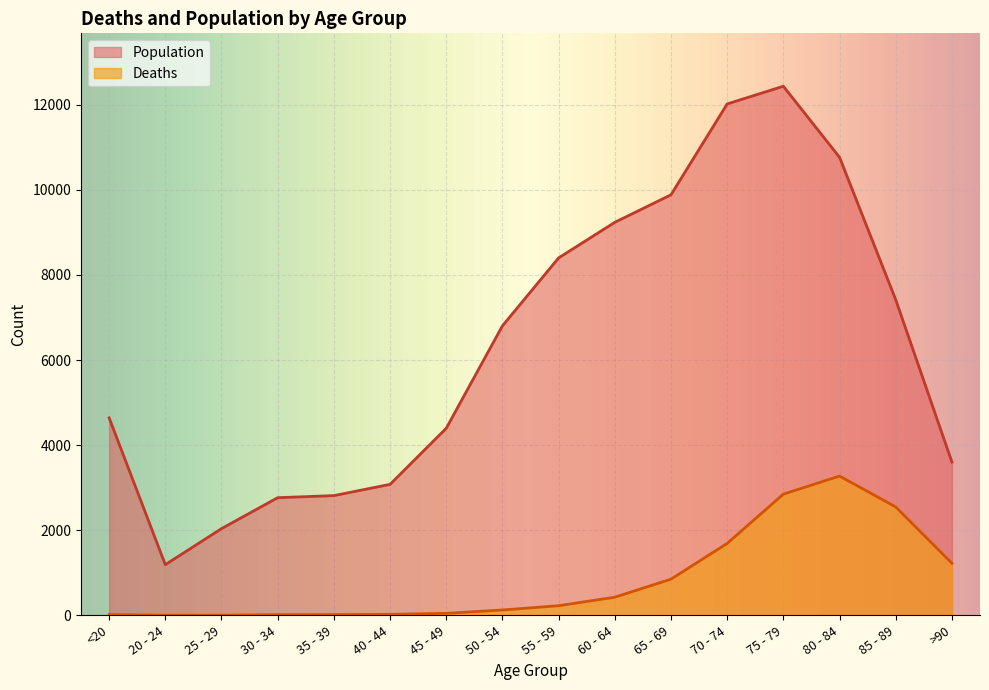

Rank the series by their average value, from lowest to highest.

Deaths, Population